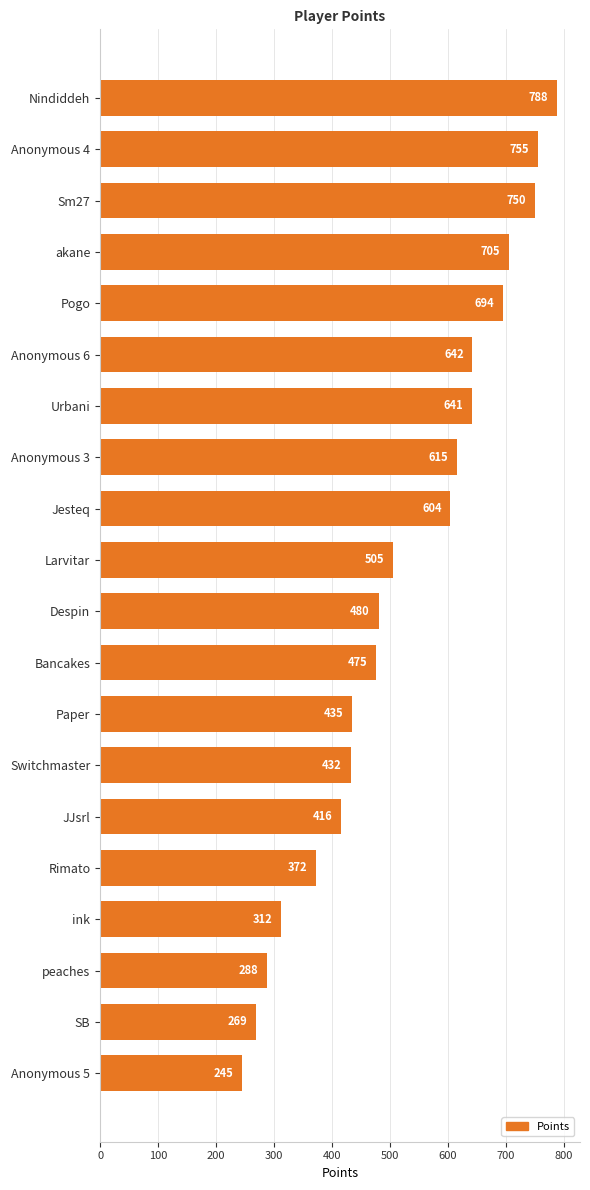

Rank the categories by value from lowest to highest.

Anonymous 5, SB, peaches, ink, Rimato, JJsrl, Switchmaster, Paper, Bancakes, Despin, Larvitar, Jesteq, Anonymous 3, Urbani, Anonymous 6, Pogo, akane, Sm27, Anonymous 4, Nindiddeh